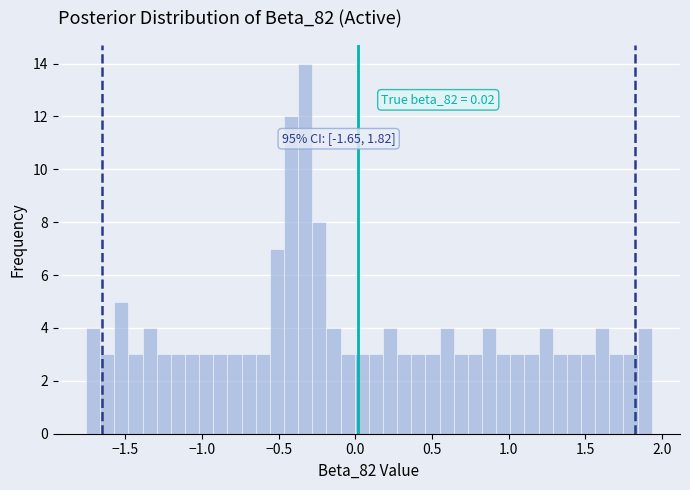

Around what value on the x-axis is the tallest bar? Give the approximate position of its centre, as read against the axis.

-0.35